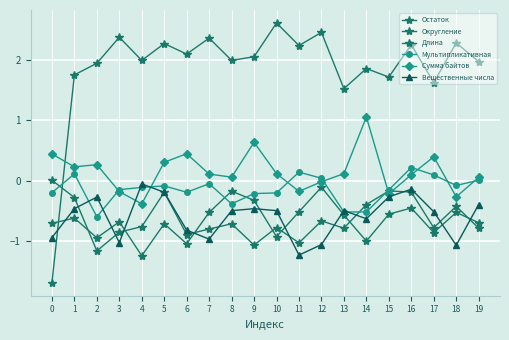

What is the lowest value of the Сумма байтов series?

-0.4